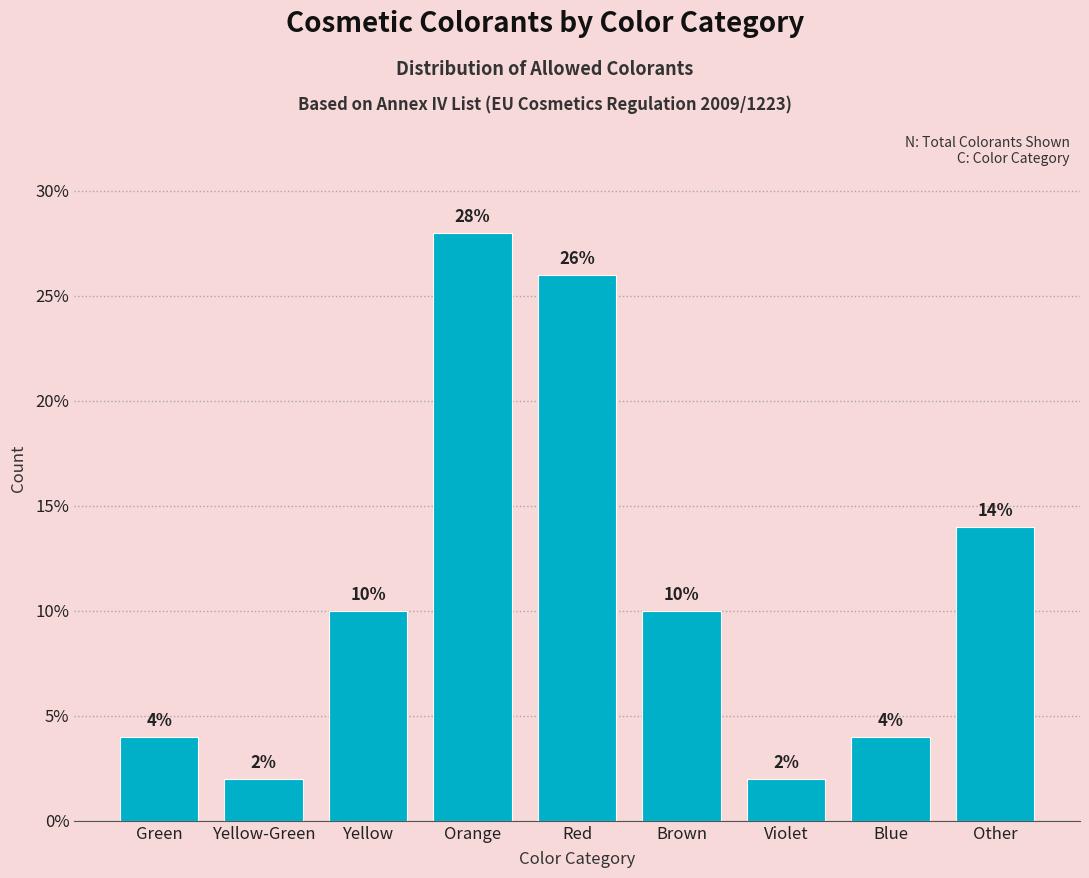

Reading left to right, transcribe all the data shown in this chart.

4.0	2.0	10.0	28.0	26.0	10.0	2.0	4.0	14.0